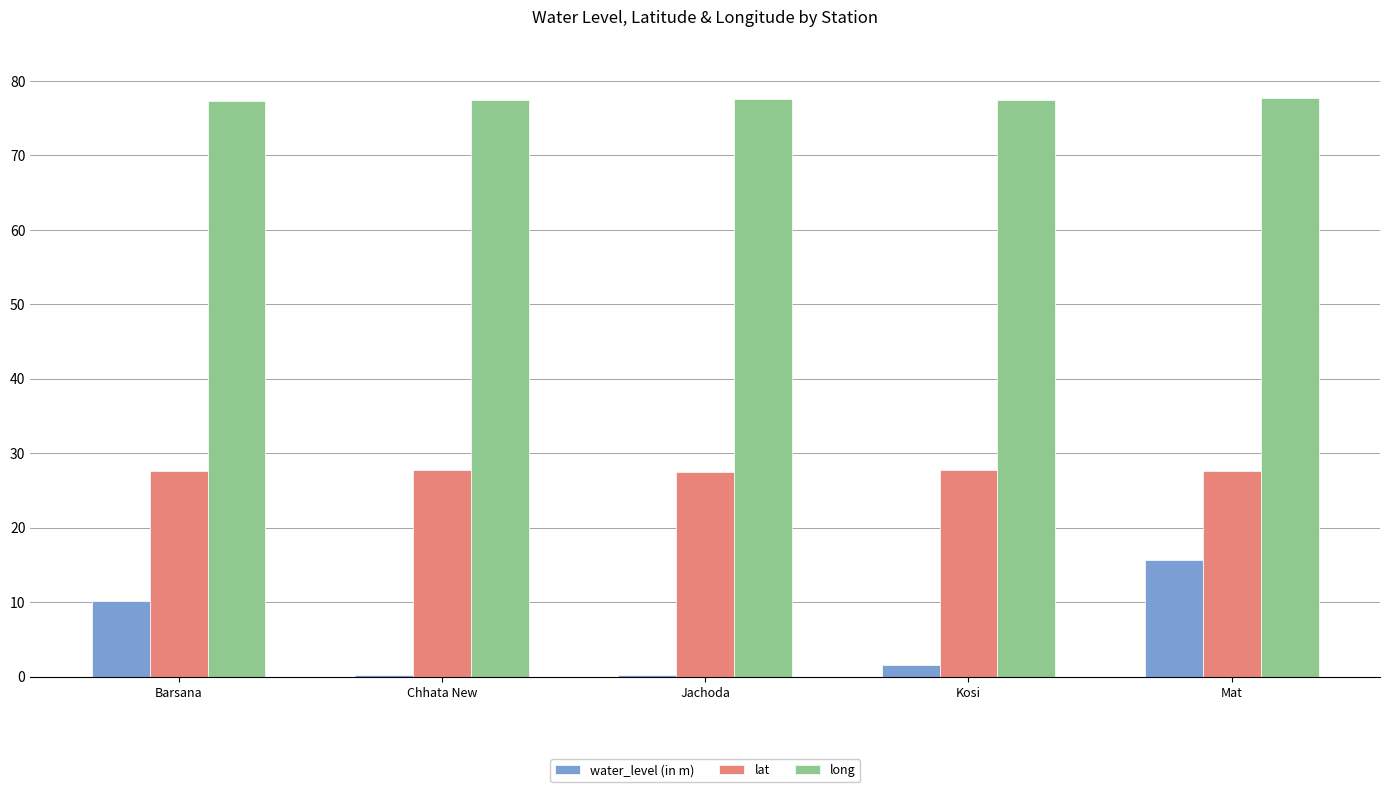

Is the value of long at Jachoda greater than the value of water_level (in m) at Jachoda?

Yes